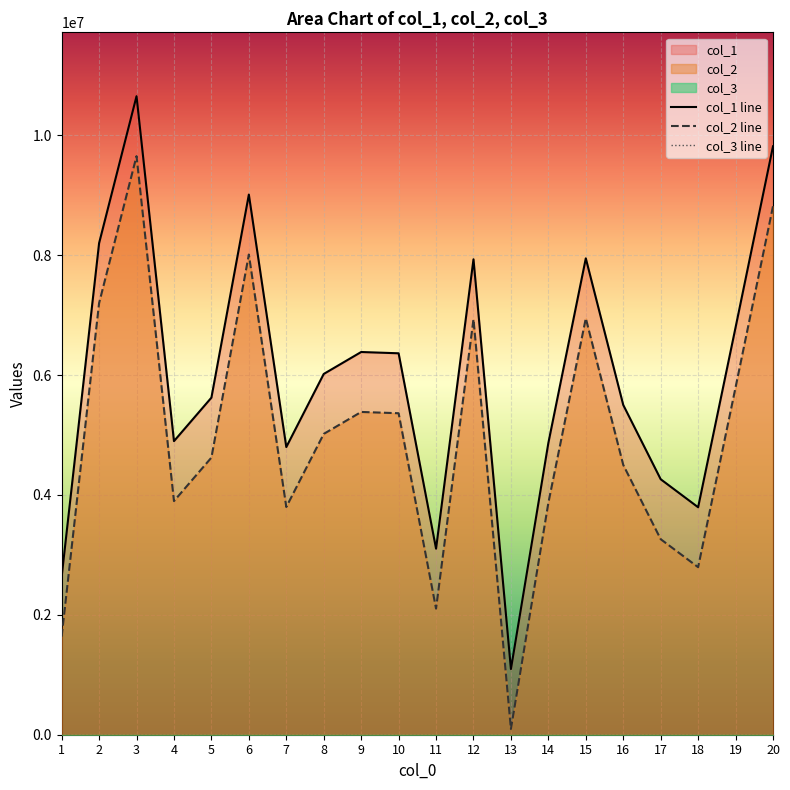

Reading left to right, what are all the values shown in this chart?

col_1: 1=2636507	2=8200301	3=10652057	4=4897799	5=5623245	6=9010687	7=4798803	8=6018317	9=6384496	10=6363066	11=3103934	12=7930939	13=1095820	14=4867872	15=7946803	16=5501107	17=4262069	18=3794615	19=6794723	20=9815990
col_2: 1=1636507	2=7200301	3=9652057	4=3897799	5=4623245	6=8010687	7=3798803	8=5018317	9=5384496	10=5363066	11=2103934	12=6930939	13=95820	14=3867872	15=6946803	16=4501107	17=3262069	18=2794615	19=5794723	20=8815990